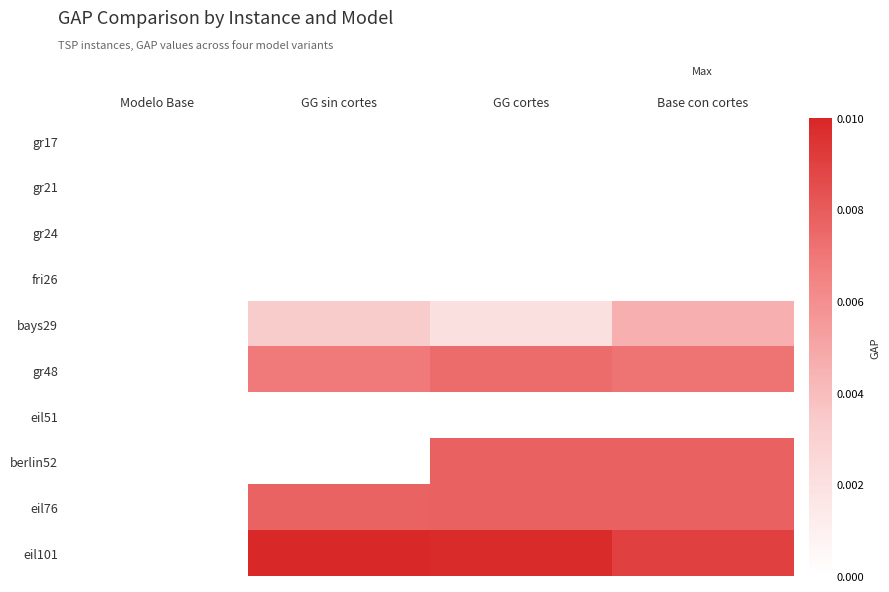

Which series has the largest total across all categories?

eil101